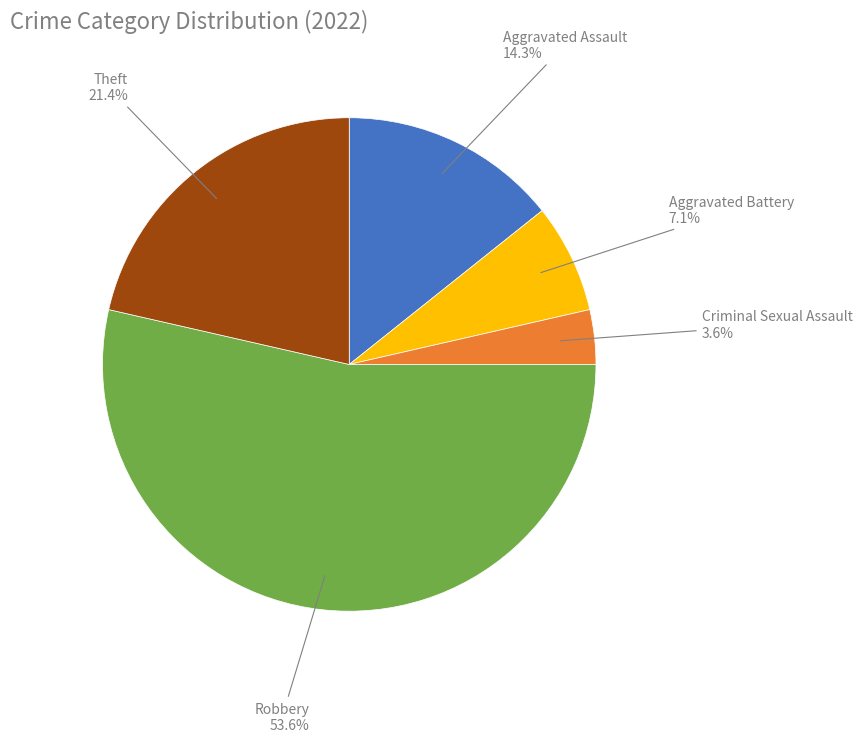

Which slice is the smallest?

Criminal Sexual Assault